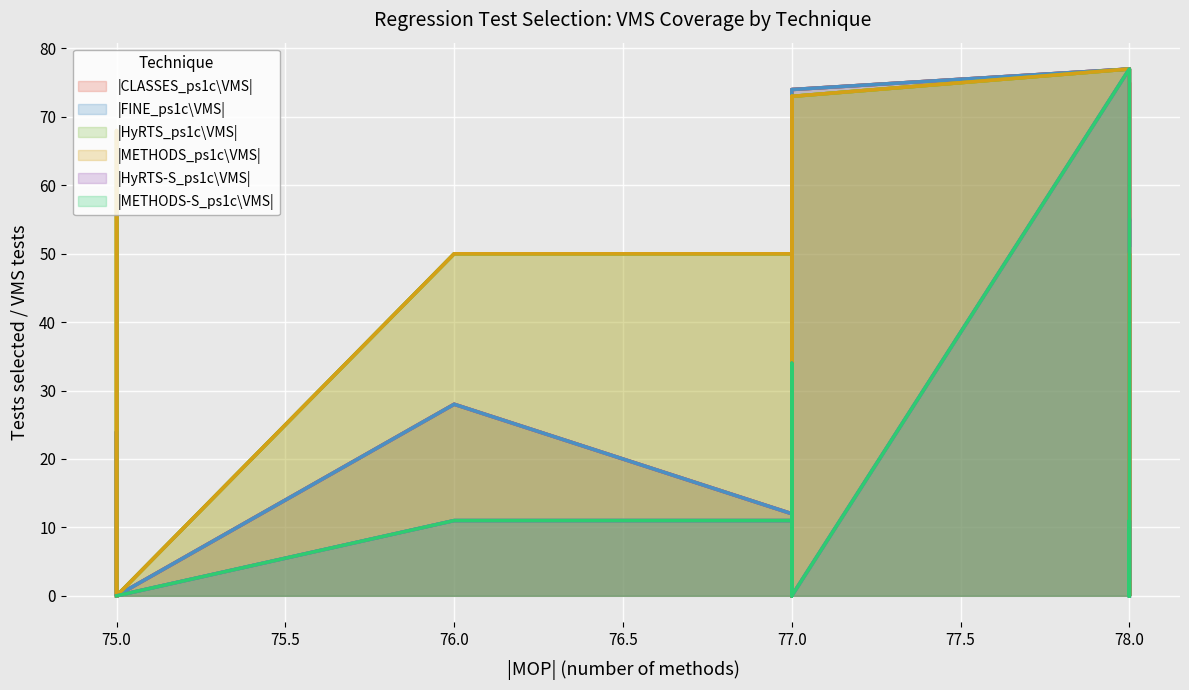

How many times do |FINE_ps1c\VMS| and |HyRTS_ps1c\VMS| cross each other?

1